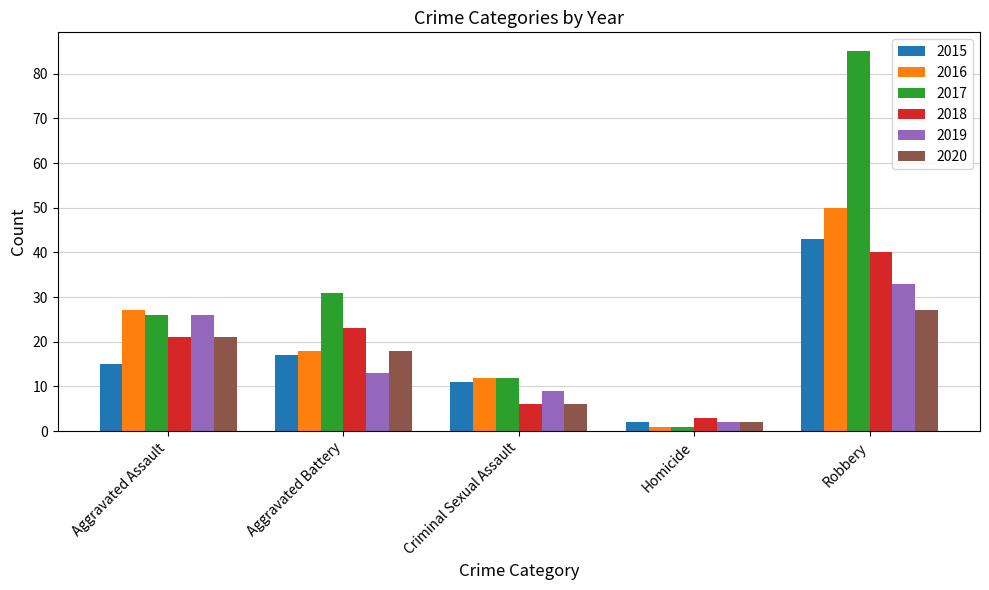

What is the minimum value shown in the chart?

1